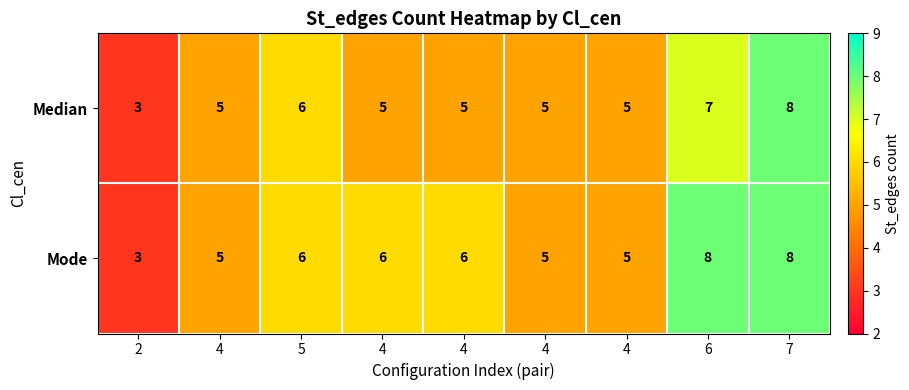

How many values in the Mode series are below 6?

4